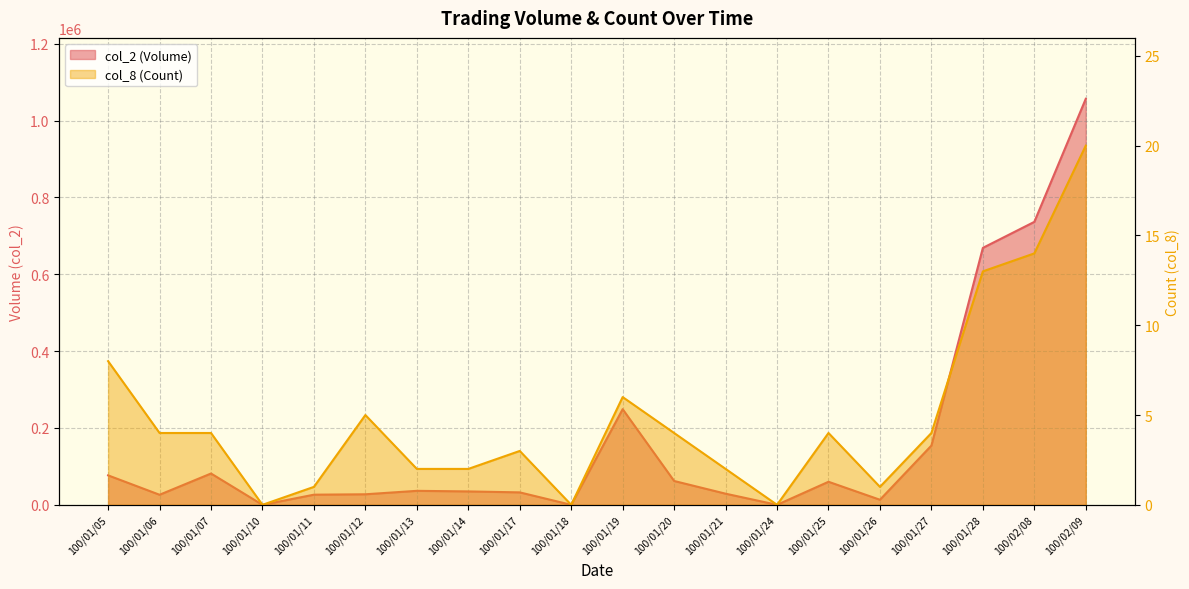

True or false: col_8 (Count) and col_2 (Volume) intersect in this chart.

False